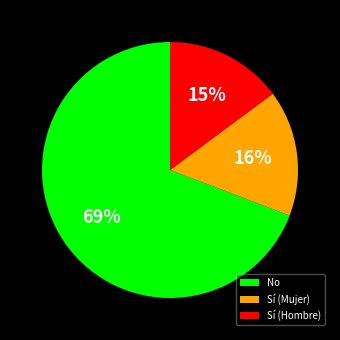

Rank the categories by value from highest to lowest.

No, Sí (Mujer), Sí (Hombre)